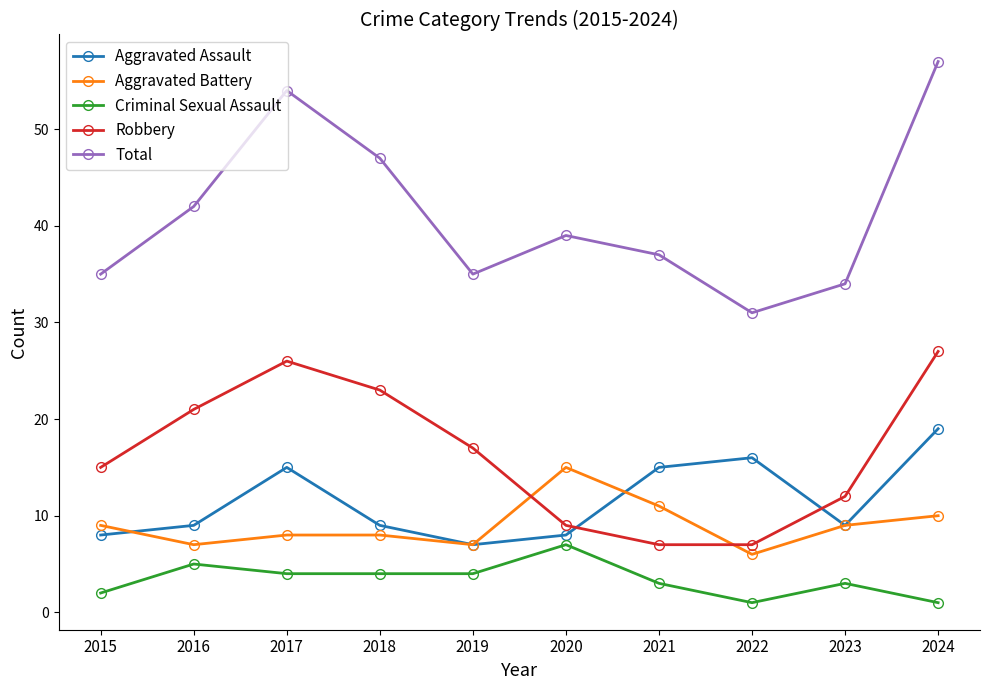

What are all the series names shown in the legend?

Aggravated Assault, Aggravated Battery, Criminal Sexual Assault, Robbery, Total